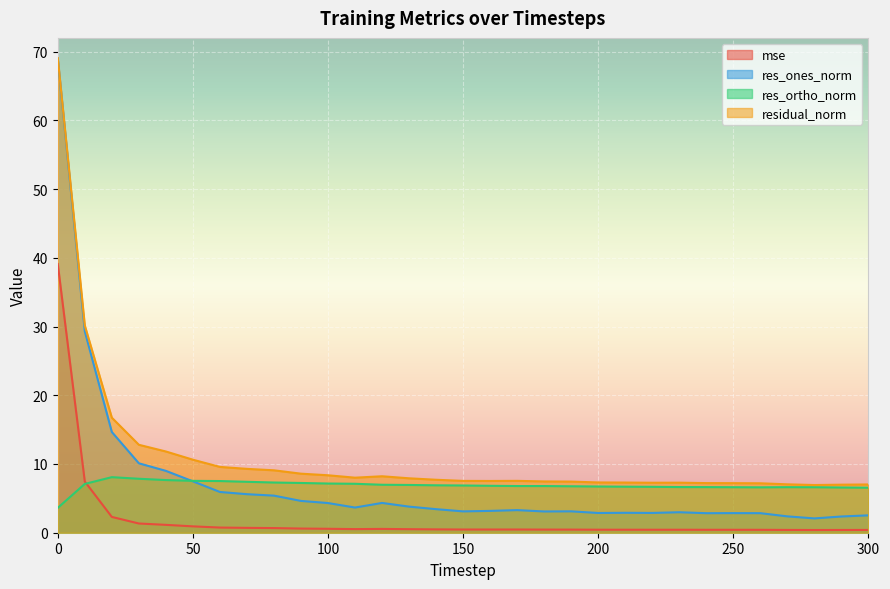

True or false: res_ortho_norm has more than 1 interior local peaks.

True